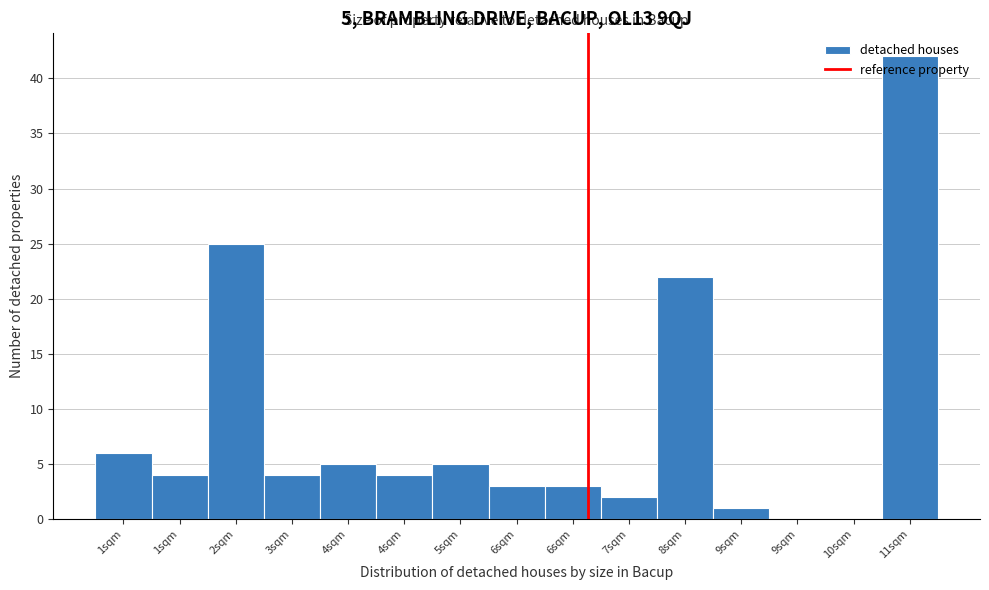

Count the number of categories in the chart.

15